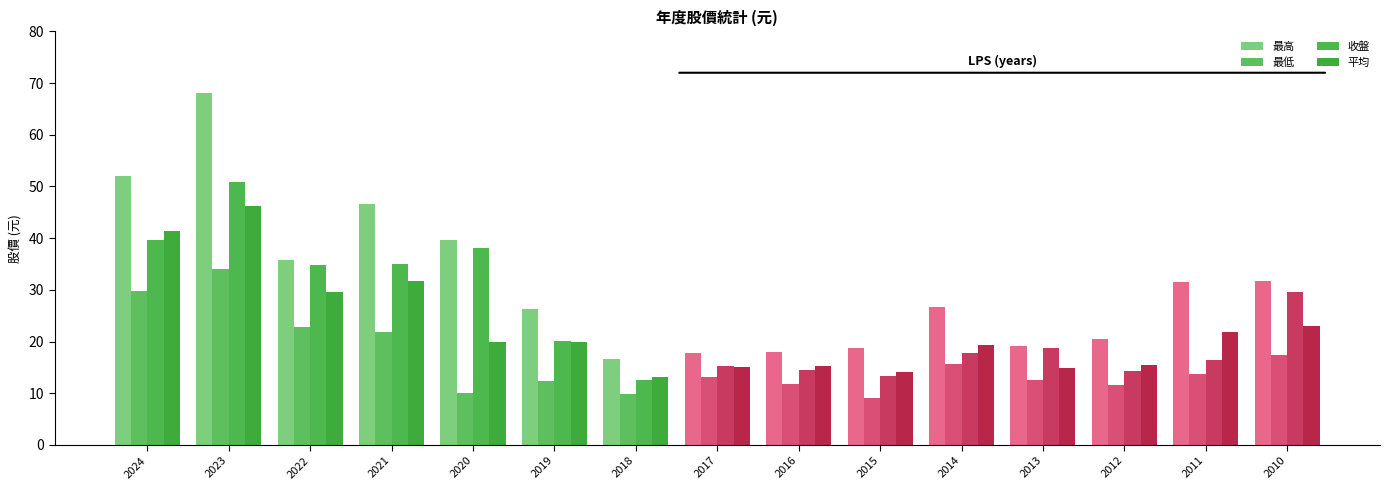

Is the value of 最高 at 2021 greater than the value of 平均 at 2022?

Yes